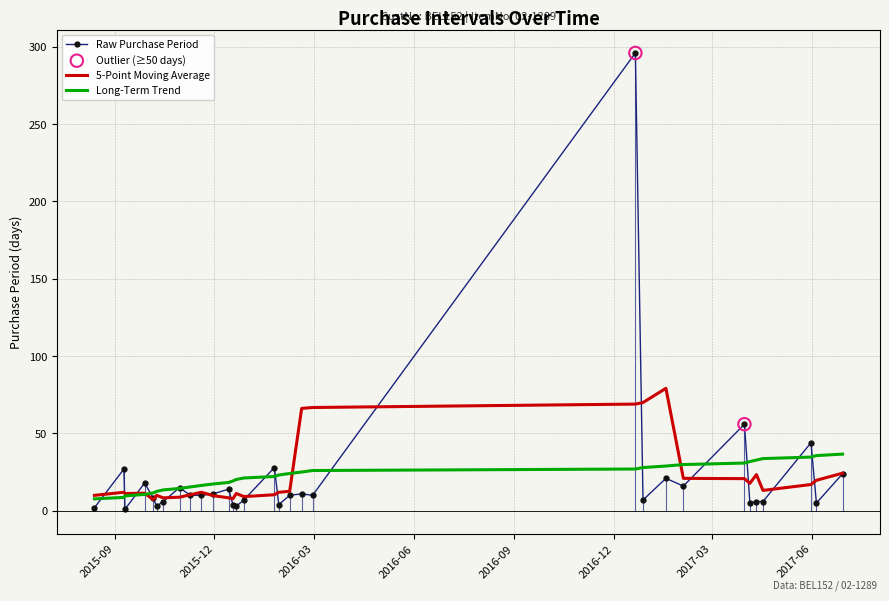

Which series has the largest range (max minus min)?

Raw Purchase Period